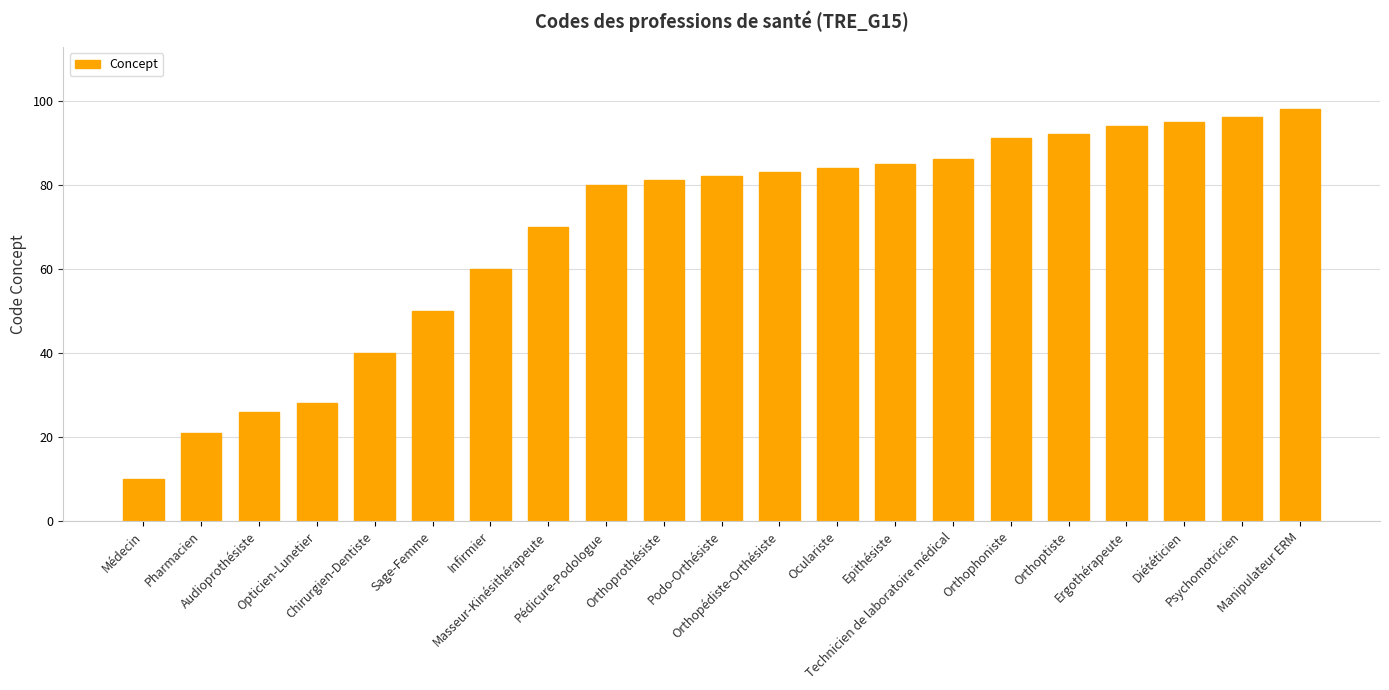

What is the value of the 18th bar from the left?

94